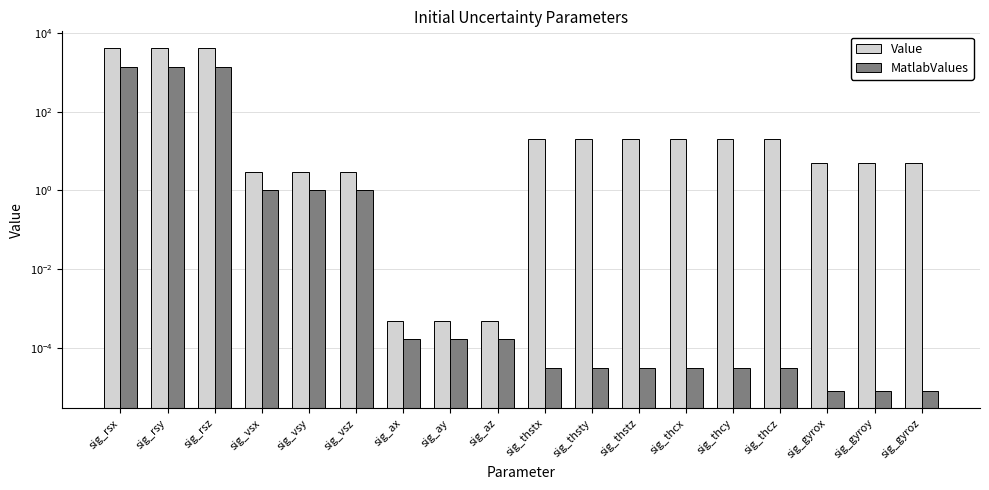

What is the highest value of the Value series?

4000.0